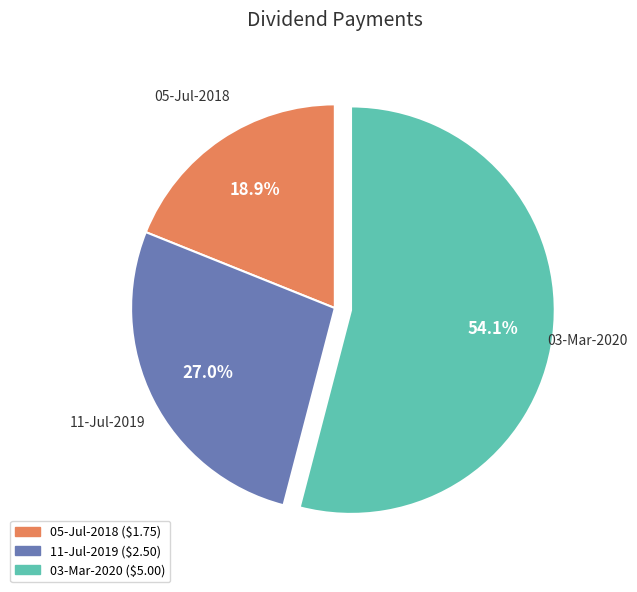

Which category has the biggest portion of the pie?

03-Mar-2020